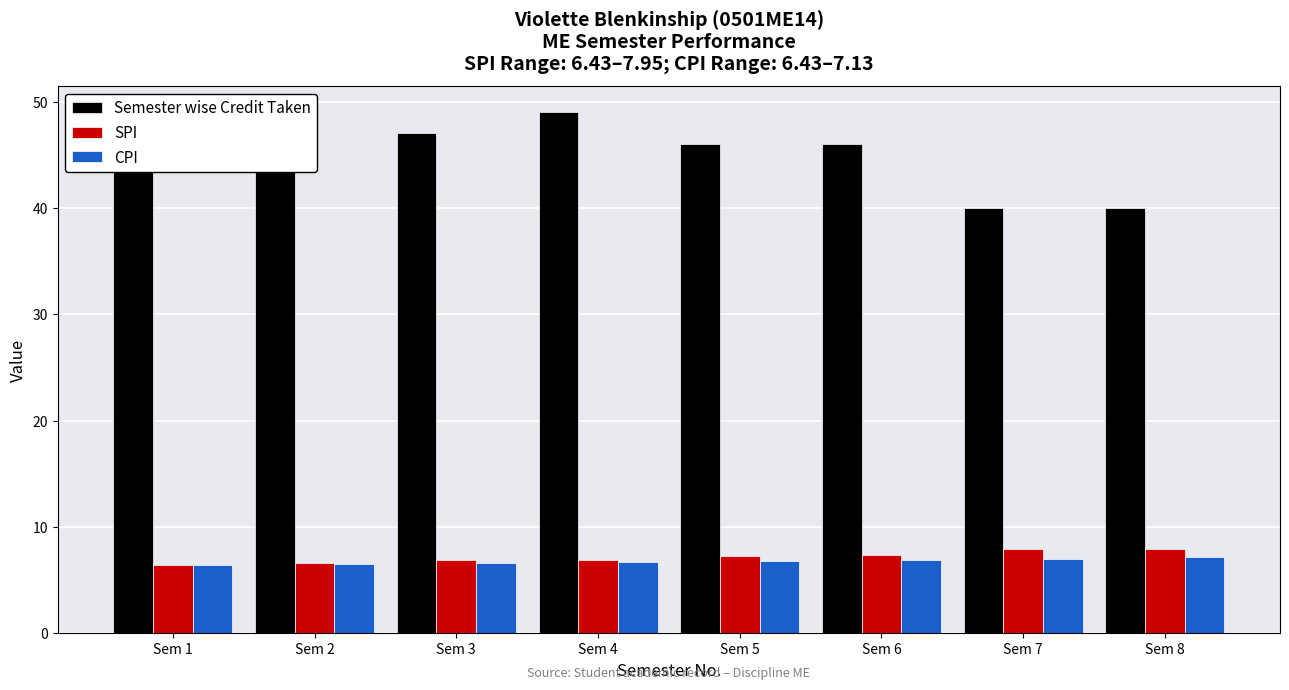

Reading left to right, extract all data points from this chart.

Semester wise Credit Taken: 49.0	44.0	47.0	49.0	46.0	46.0	40.0	40.0
SPI: 6.4	6.6	6.8	6.9	7.2	7.3	8.0	8.0
CPI: 6.4	6.5	6.6	6.7	6.8	6.9	7.0	7.1